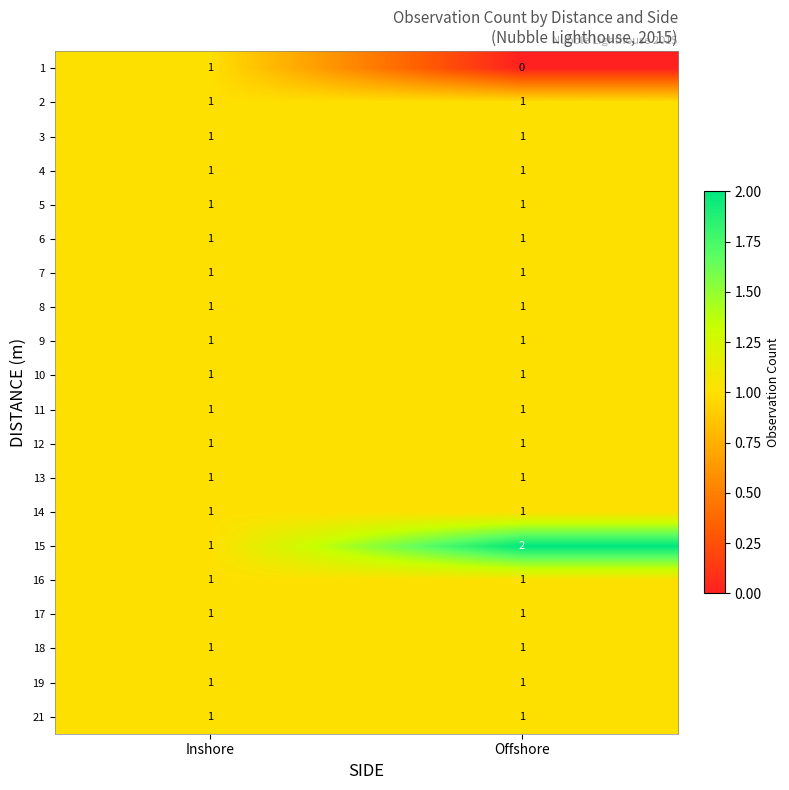

Is it true that 13 equals 1 at Offshore?

True